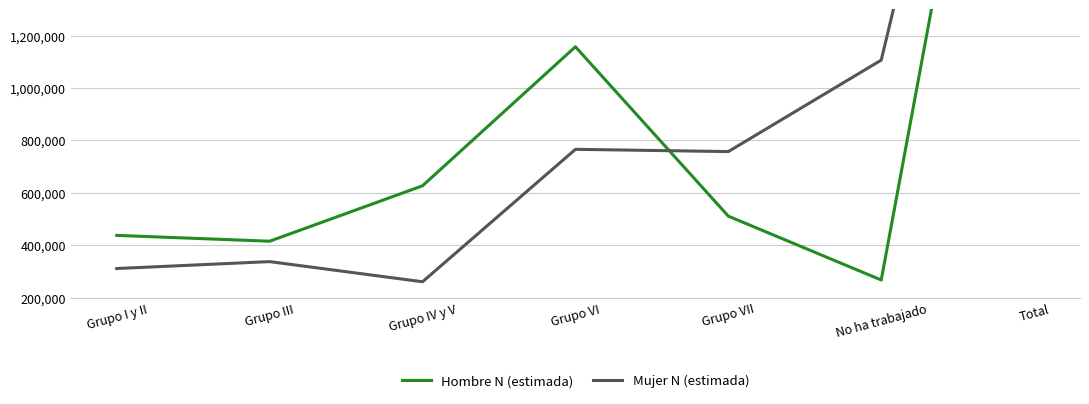

What is the minimum value for Mujer N (estimada)?

260129